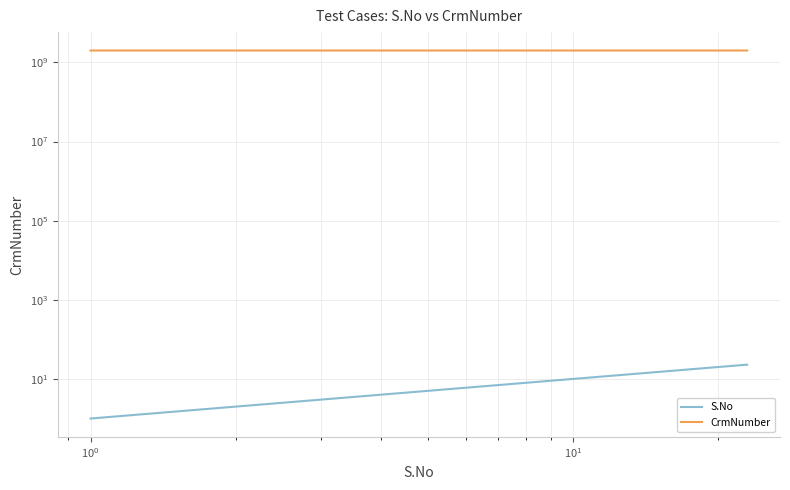

What is the value of the CrmNumber point at the 18th from the left?

2000141812